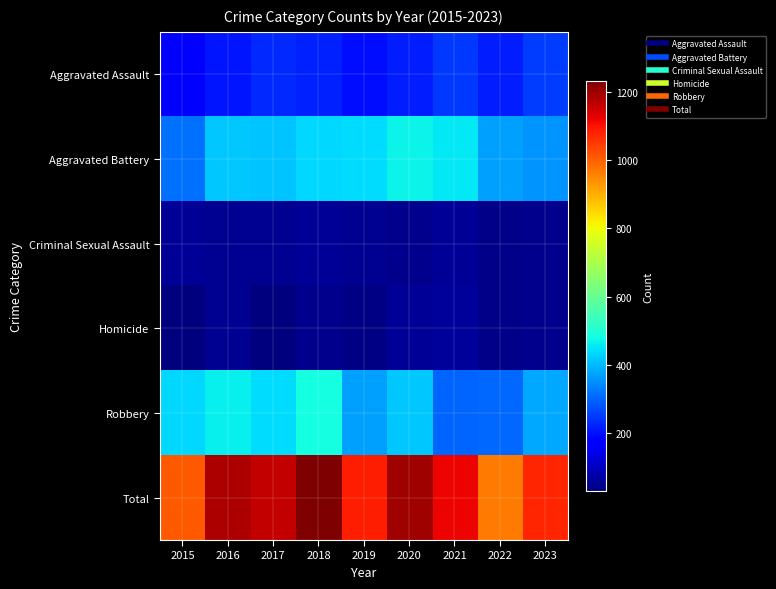

What is the maximum value shown in the chart?

1234